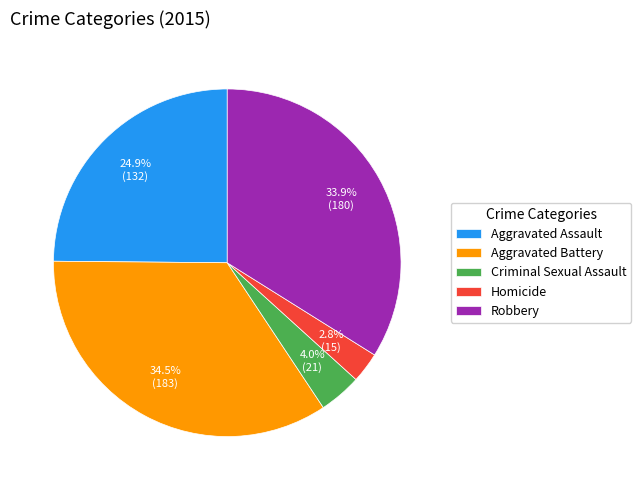

What percentage is the Homicide slice, to the nearest percent?

3%